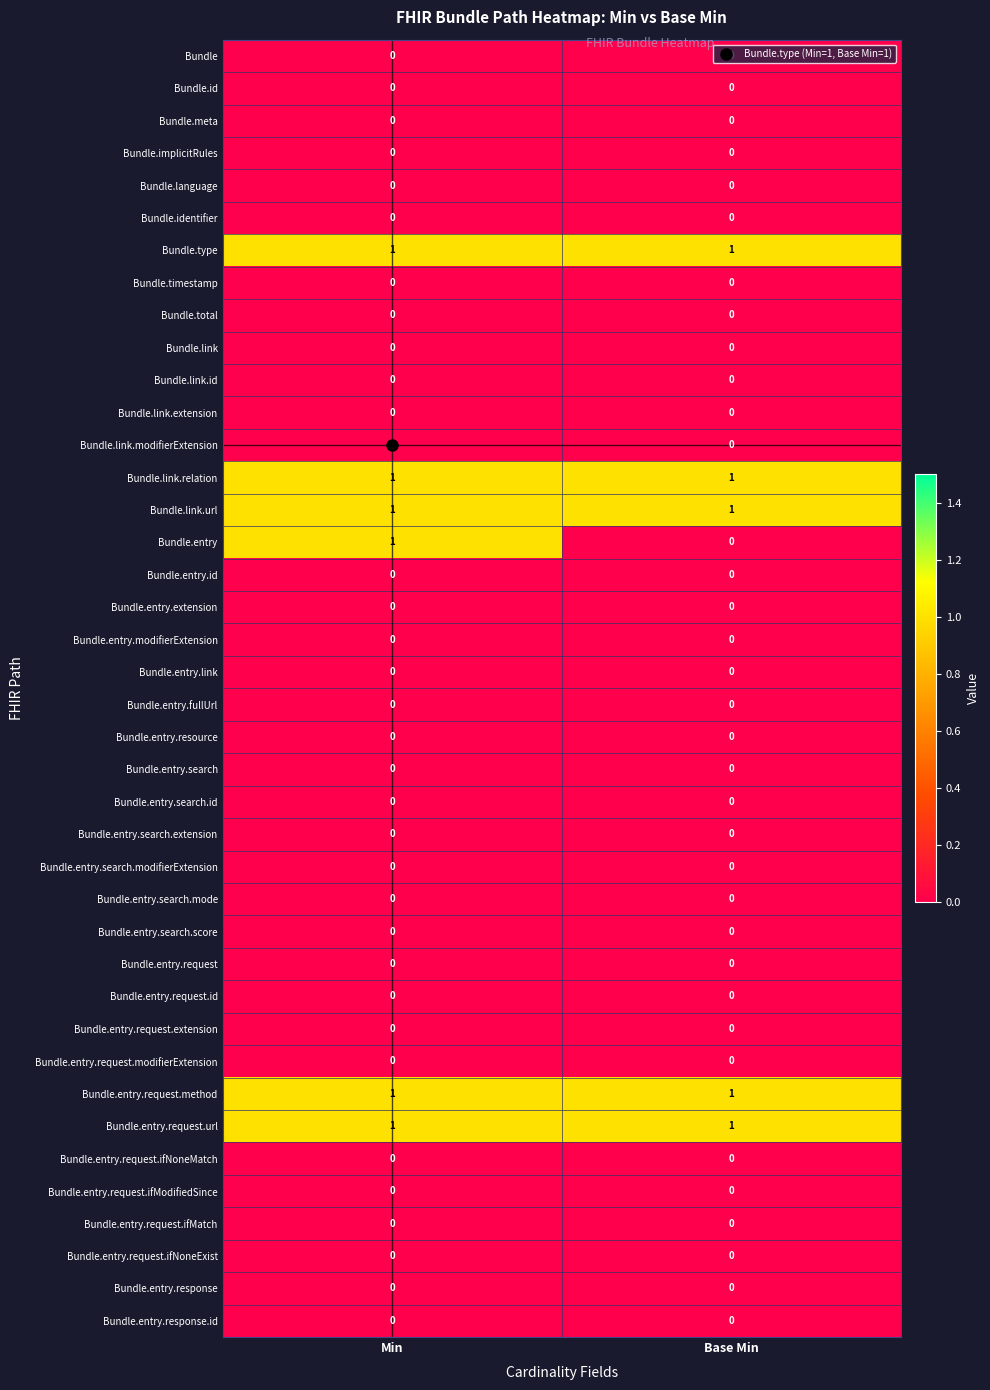

Which series has the largest range (max minus min)?

Bundle.entry